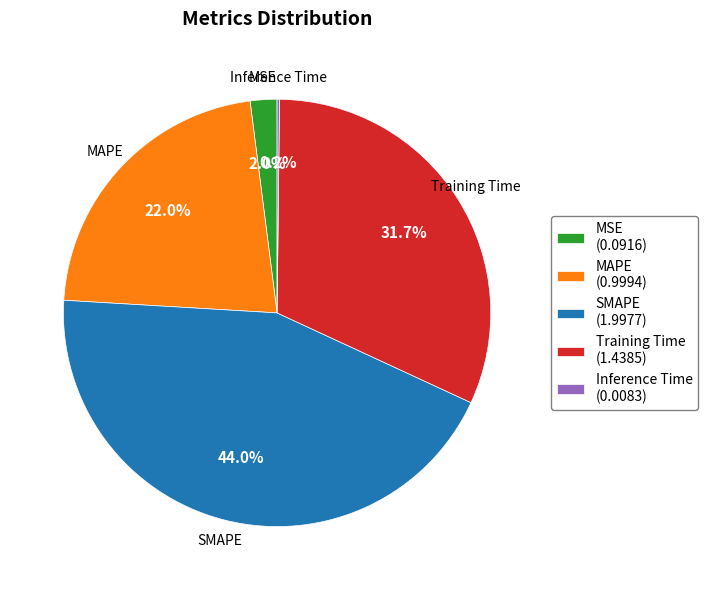

Does SMAPE represent more than half of the total?

No